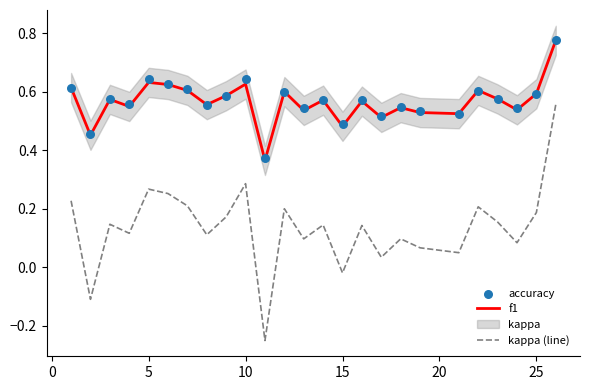

Which series has the largest total across all categories?

accuracy